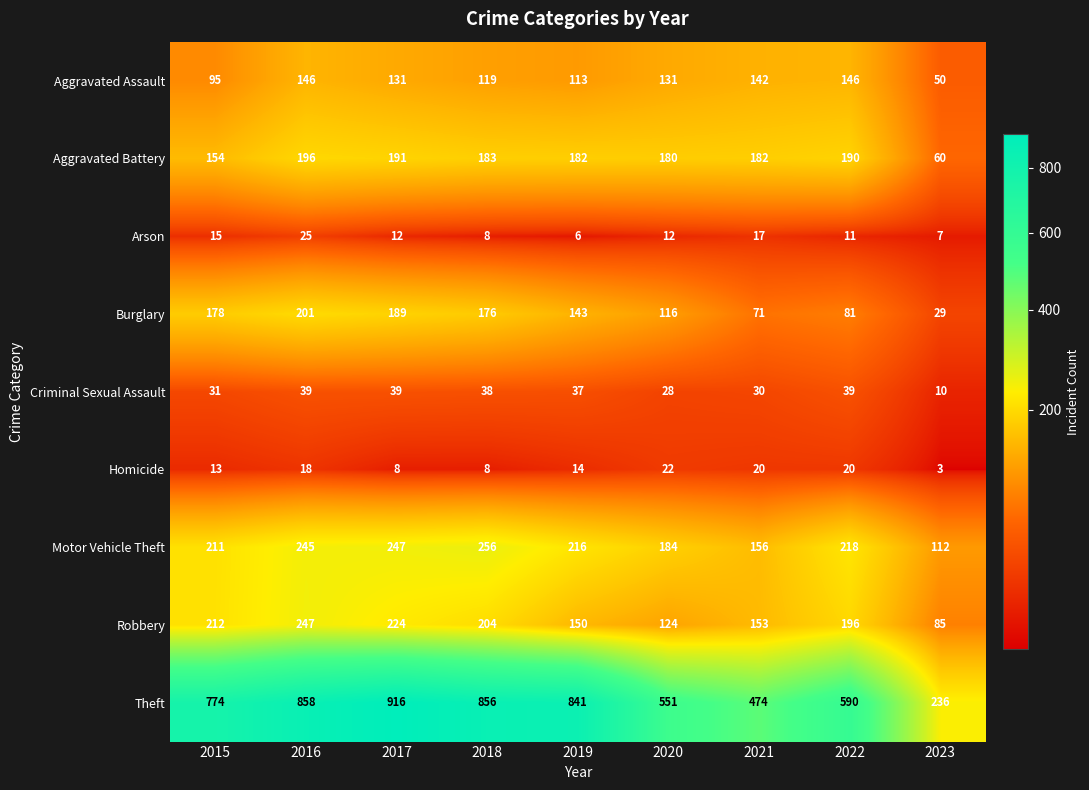

Is it true that Theft equals 456 at 2015?

False